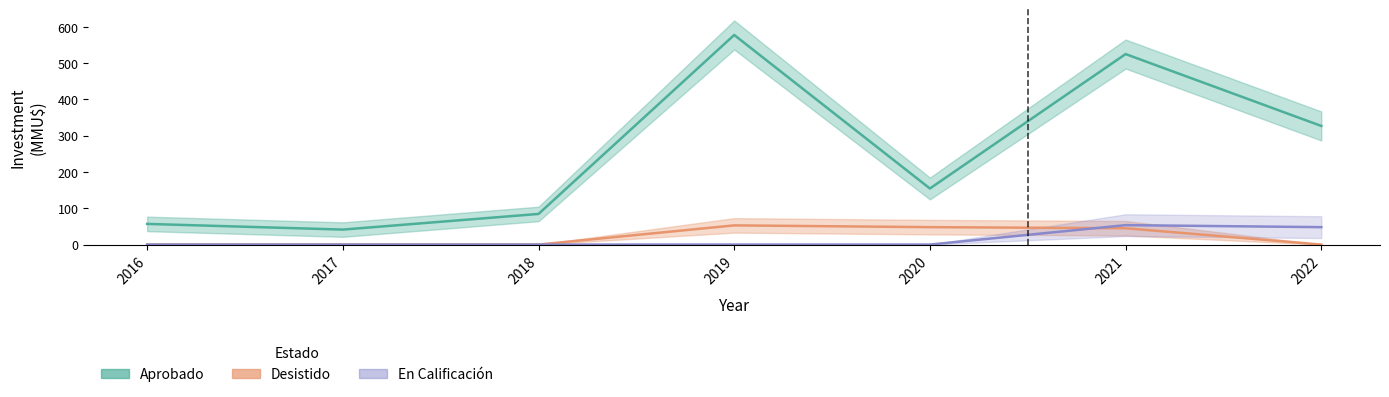

True or false: Desistido has more than 0 interior local peaks.

True